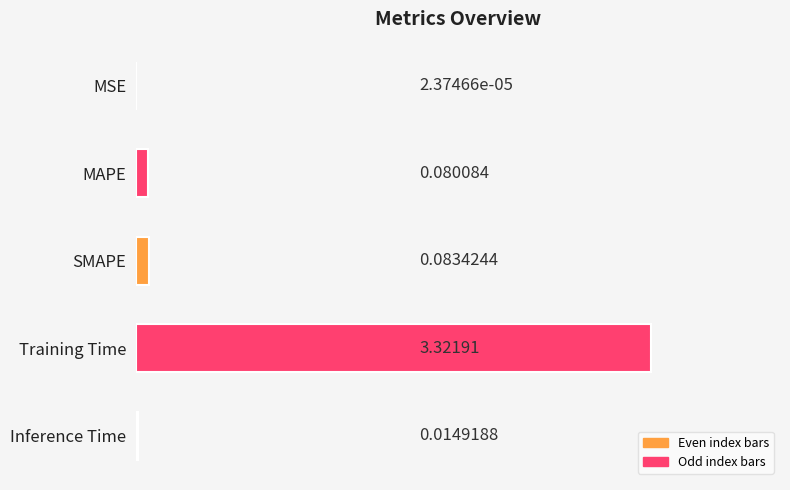

At which category does the chart reach its peak across all series?

Training Time